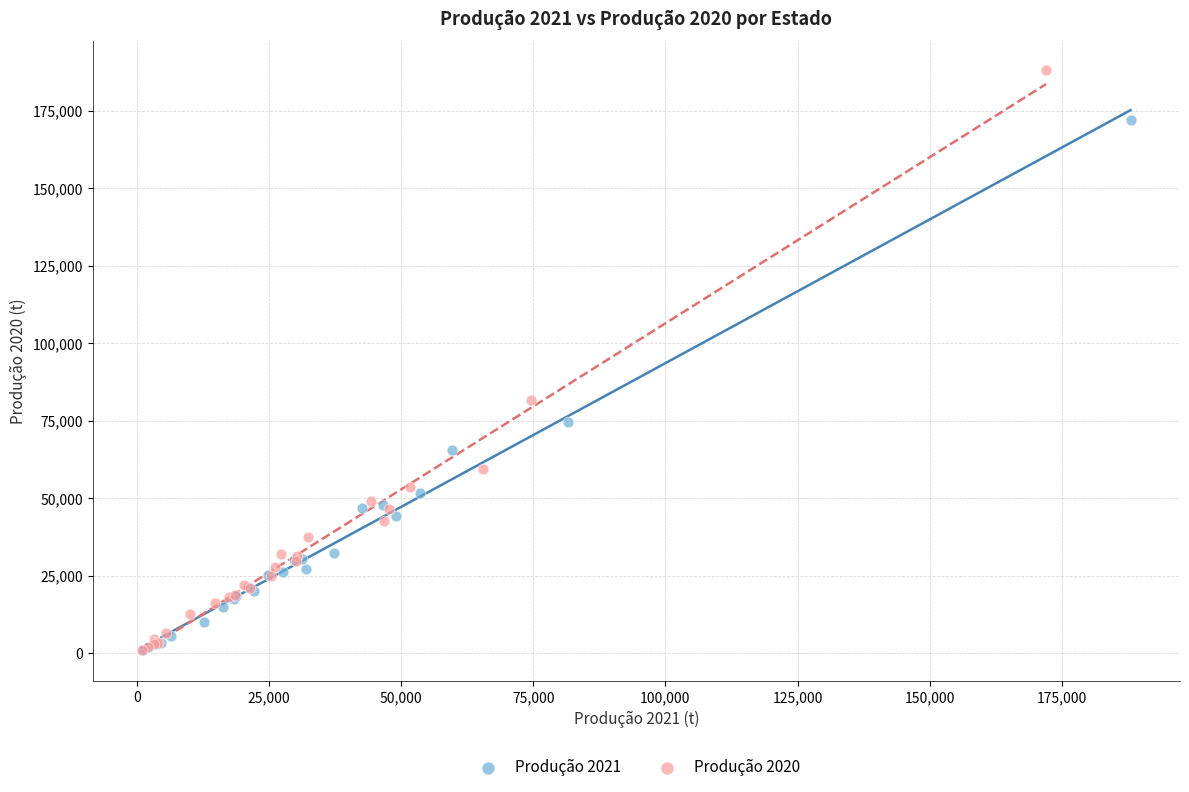

Which series has the widest spread of Y values?

Produção 2020